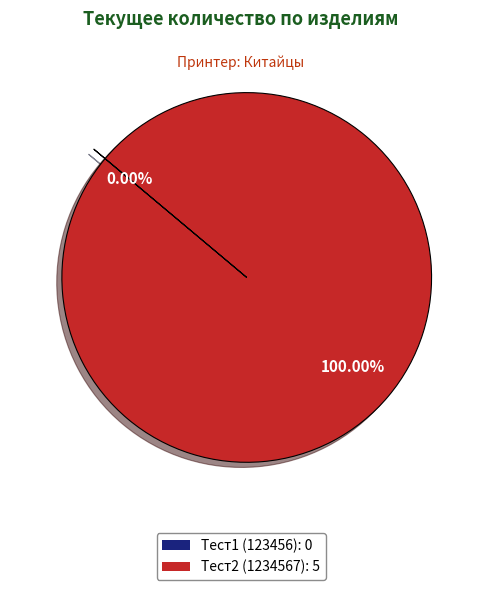

Does any single category account for the majority?

Yes